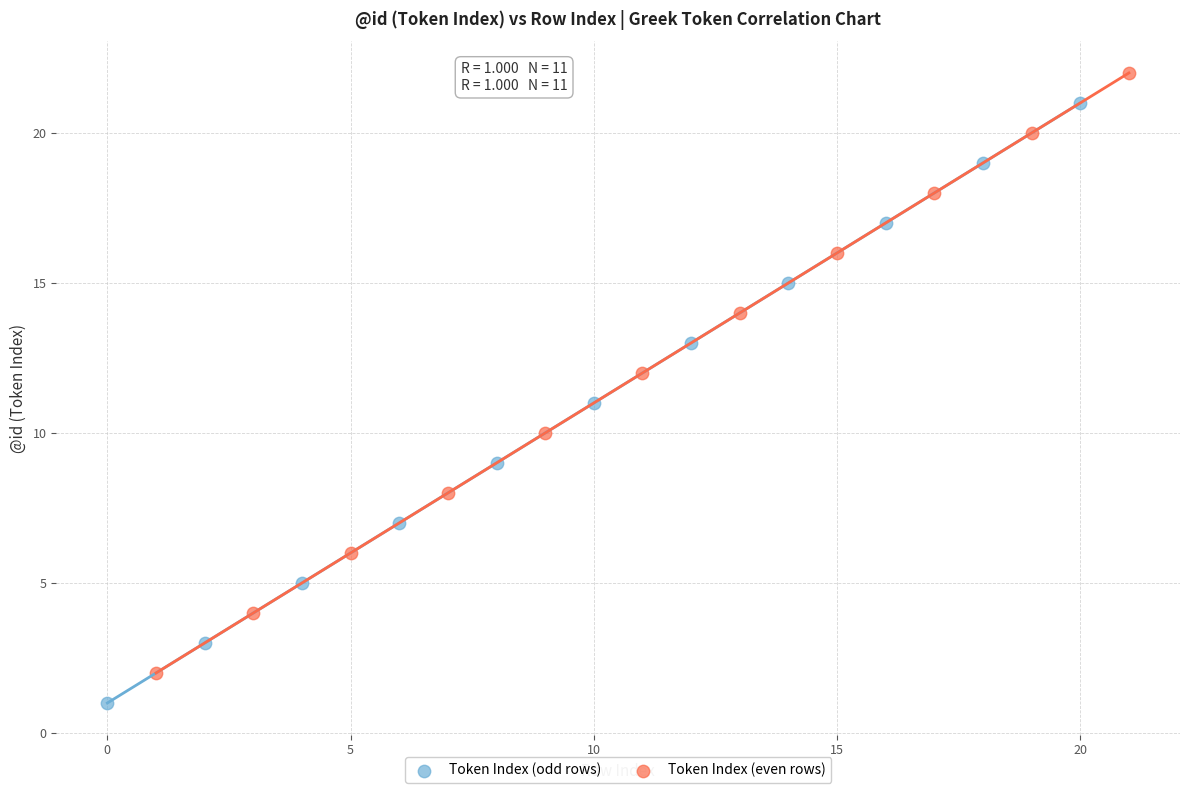

Which series contains the lowest Y value?

Token Index (odd rows)